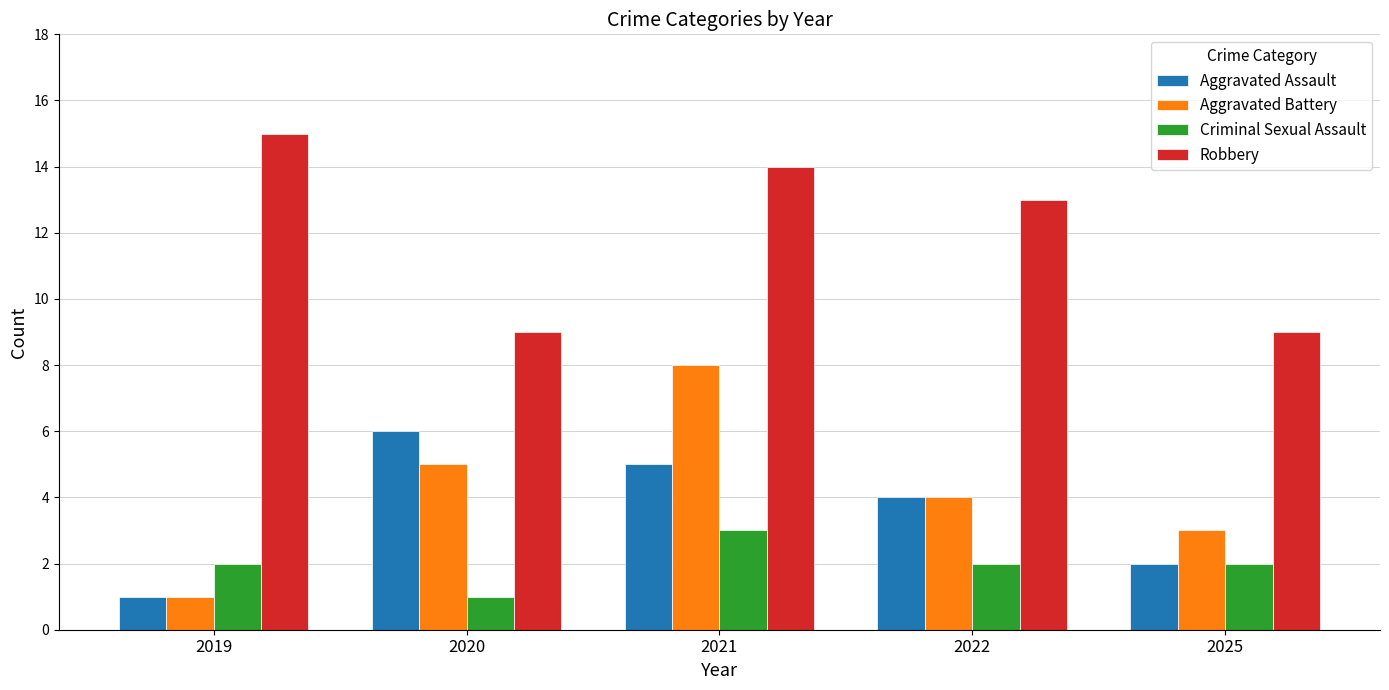

How many distinct data groups are displayed?

4